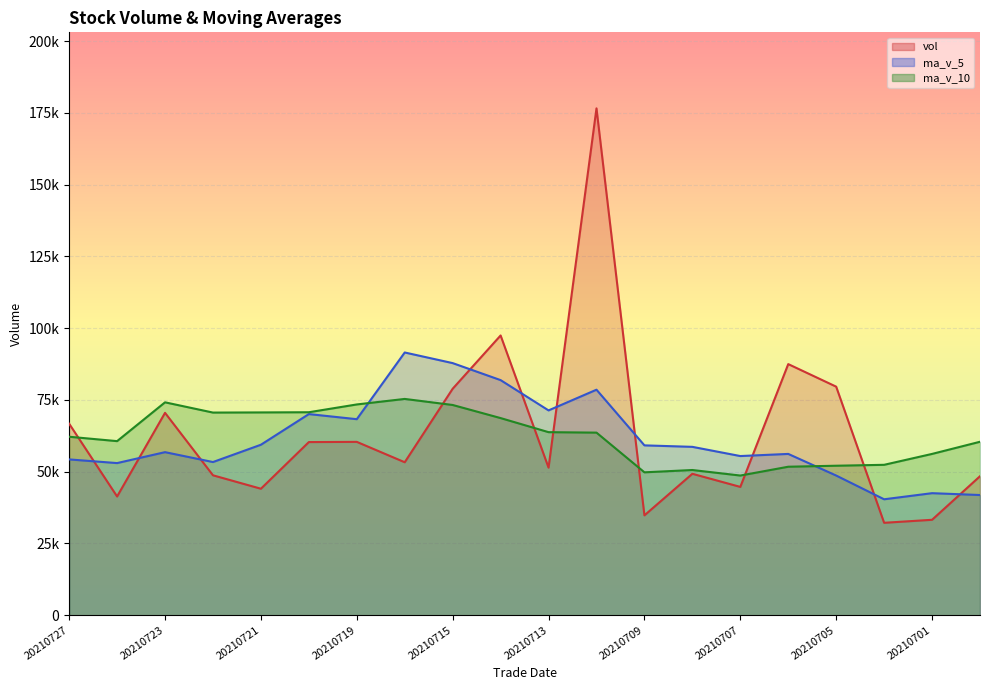

What is the value of the vol point at the 6th from the left?

60313.4